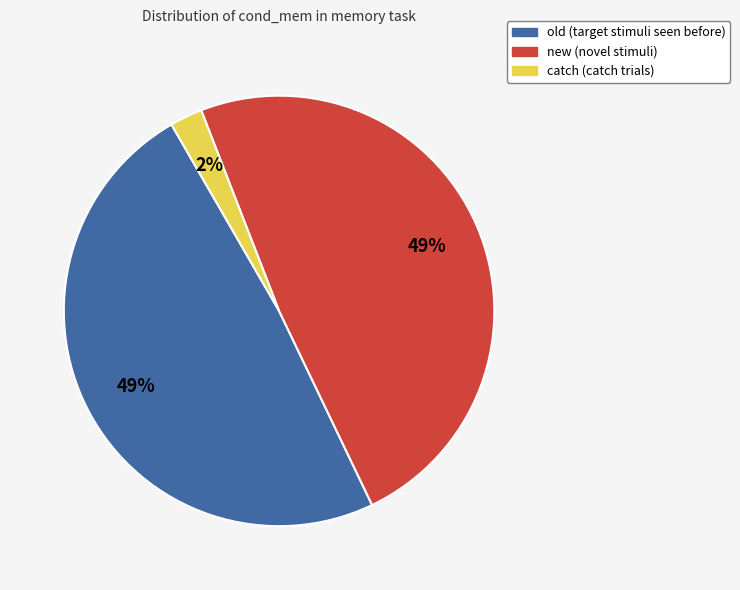

True or false: new accounts for 49% of the total.

True